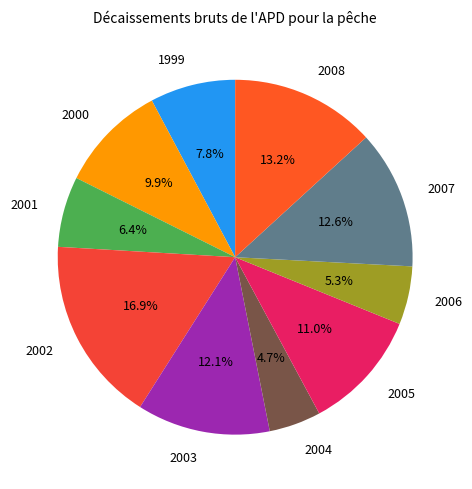

Which category has the smallest portion of the pie?

2004